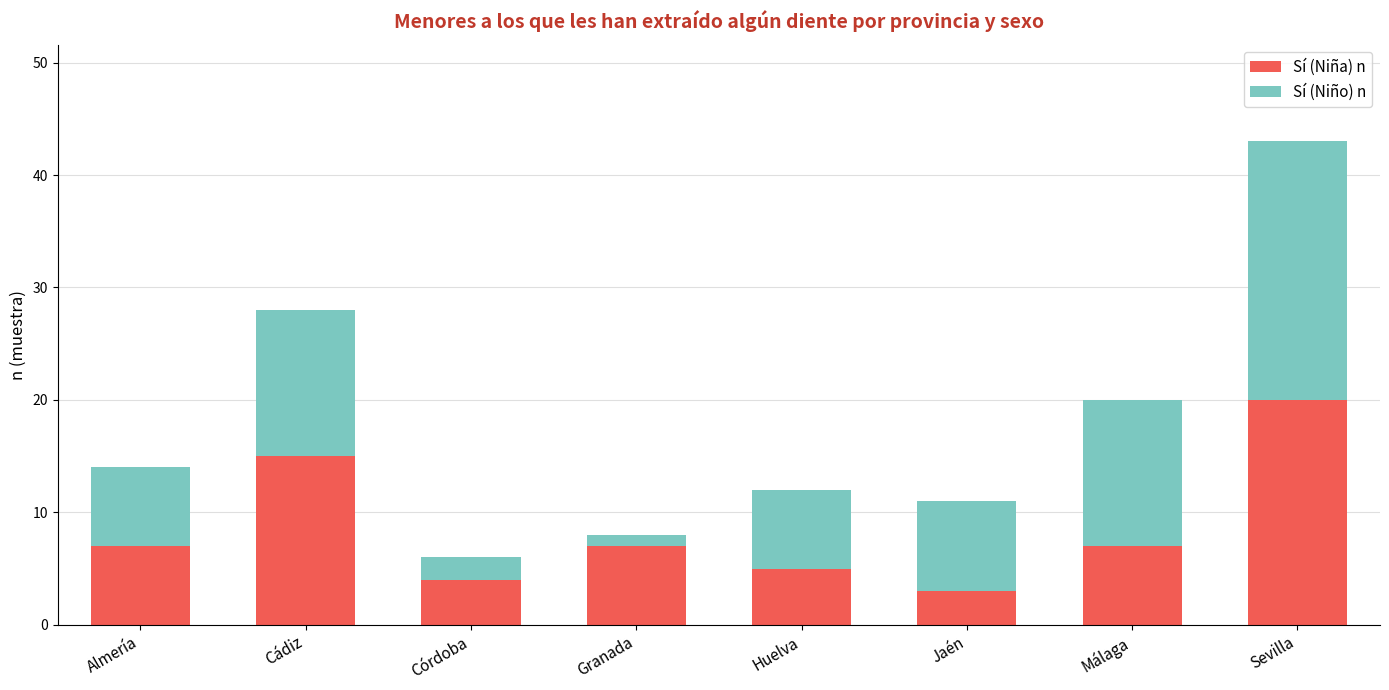

What value does the Sí (Niña) n series have at Sevilla, to the nearest 10?

20